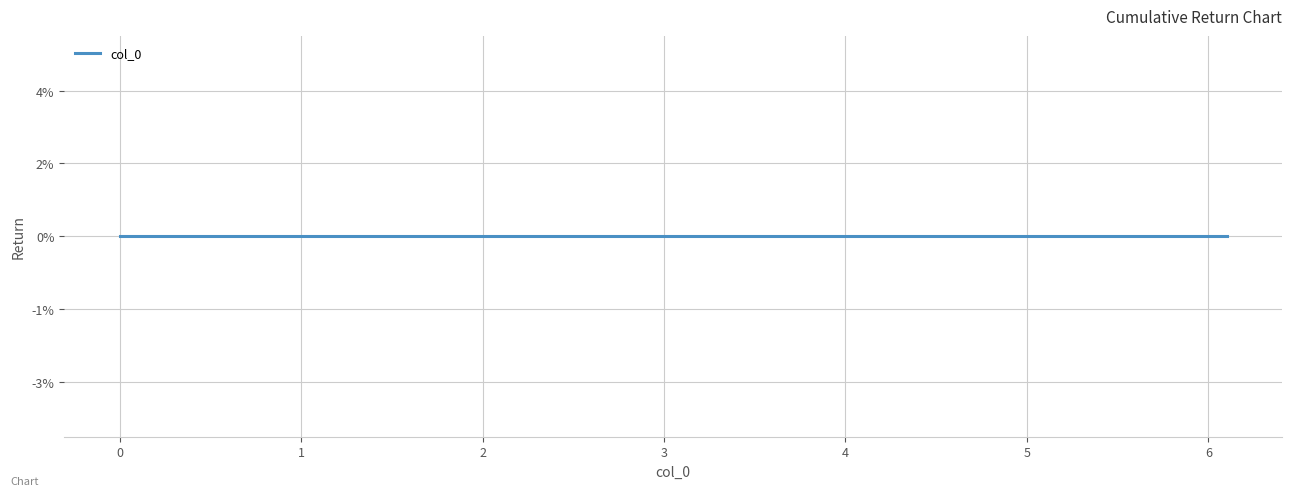

Between 2.2 and 1.2, which is larger?

2.2